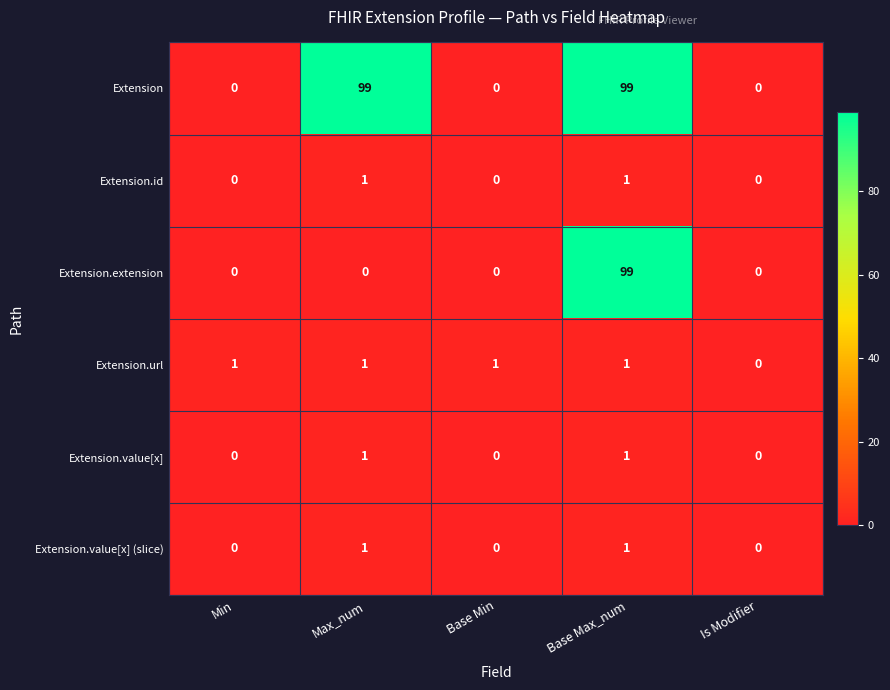

What is the average value of the Extension.extension series?

20